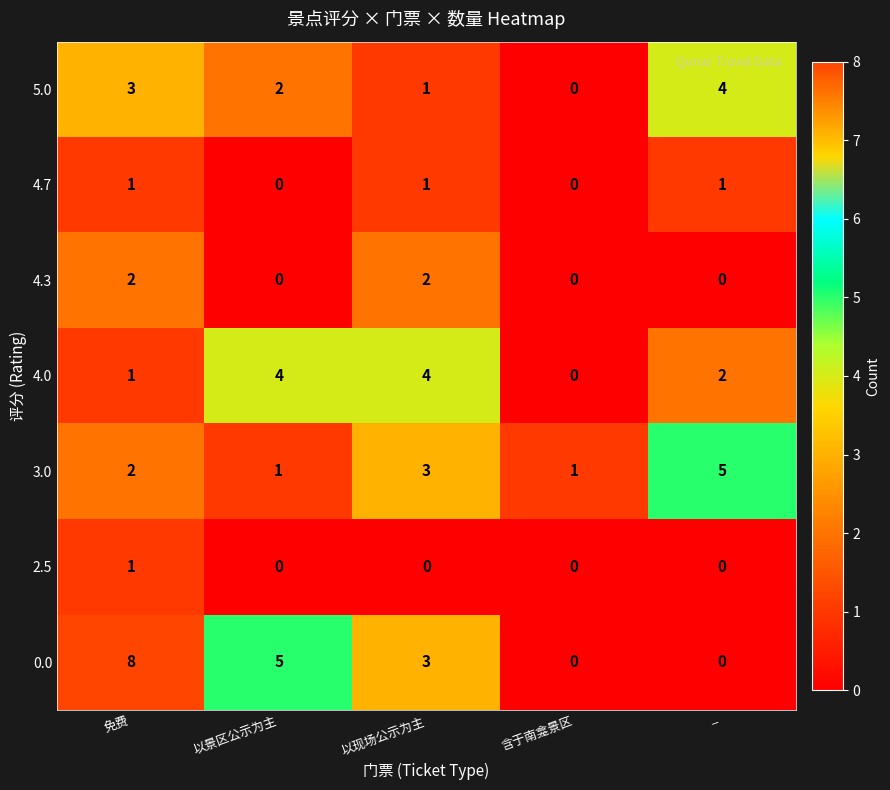

Is the value of 0.0 at 含于南龛景区 greater than the value of 3.0 at 以现场公示为主?

No